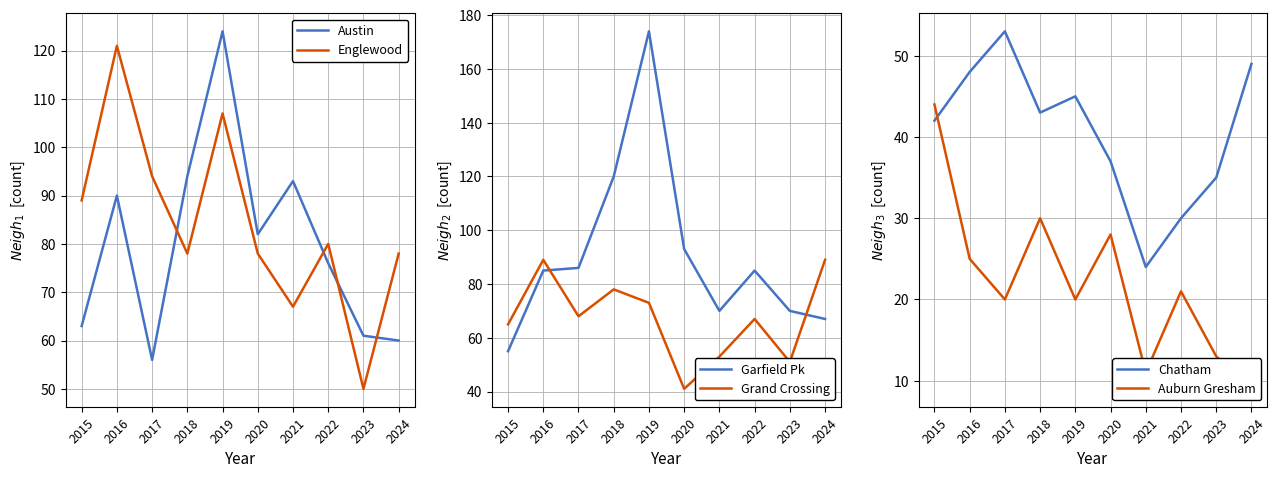

Which series has the largest range (max minus min)?

Garfield Pk